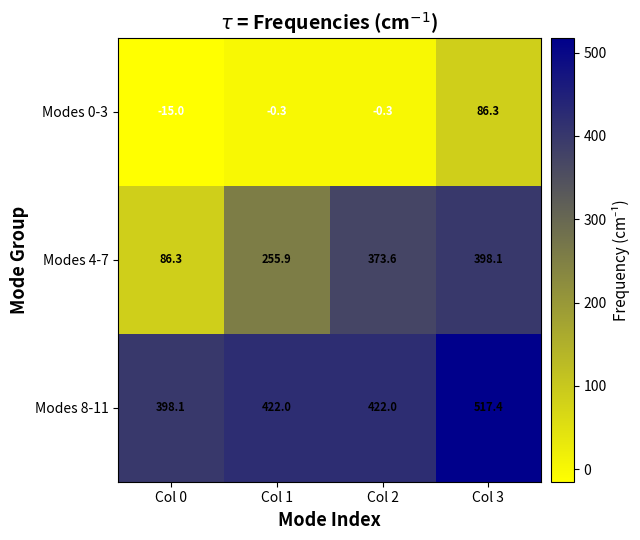

What is the spread (max minus min) of values at Col 3?

431.1